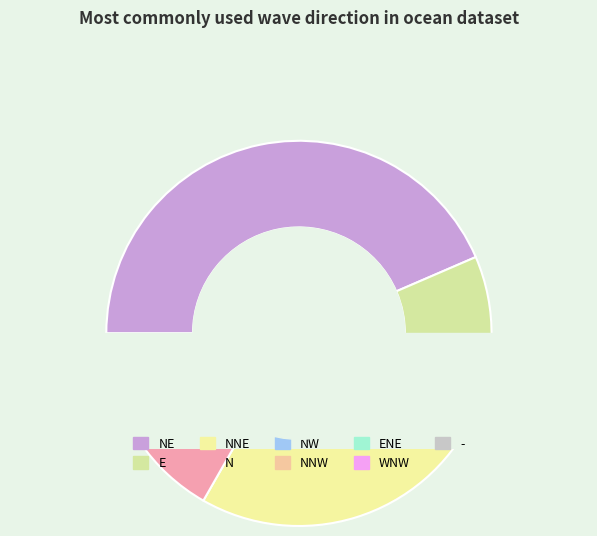

True or false: NW accounts for 1% of the total.

False